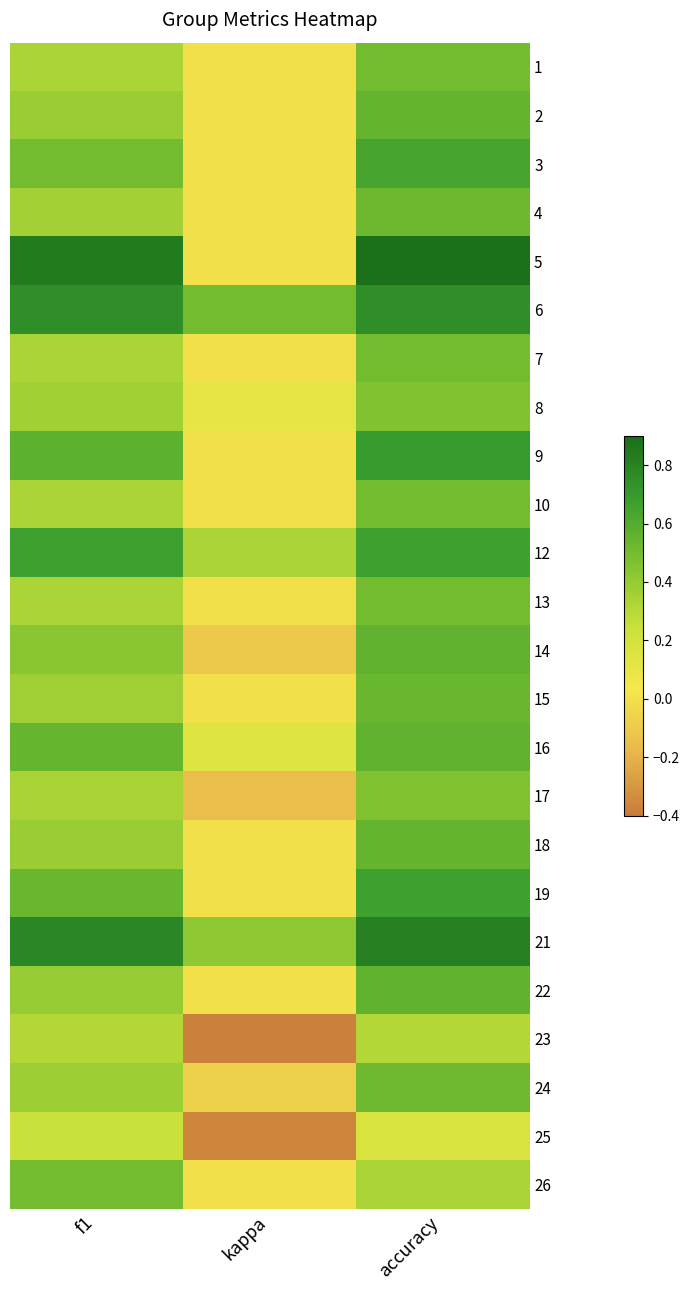

Reading right to left, list all the values displayed in this chart.

1: accuracy=0.5	kappa=0.0	f1=0.3
2: accuracy=0.5	kappa=0.0	f1=0.4
3: accuracy=0.6	kappa=0.0	f1=0.5
4: accuracy=0.5	kappa=0.0	f1=0.4
5: accuracy=0.9	kappa=0.0	f1=0.8
6: accuracy=0.8	kappa=0.5	f1=0.8
7: accuracy=0.5	kappa=0.0	f1=0.3
8: accuracy=0.5	kappa=0.1	f1=0.4
9: accuracy=0.7	kappa=0.0	f1=0.6
10: accuracy=0.5	kappa=0.0	f1=0.3
12: accuracy=0.7	kappa=0.3	f1=0.7
13: accuracy=0.5	kappa=0.0	f1=0.3
14: accuracy=0.6	kappa=-0.1	f1=0.4
15: accuracy=0.5	kappa=0.0	f1=0.4
16: accuracy=0.6	kappa=0.1	f1=0.5
17: accuracy=0.5	kappa=-0.2	f1=0.3
18: accuracy=0.5	kappa=0.0	f1=0.4
19: accuracy=0.7	kappa=0.0	f1=0.5
21: accuracy=0.8	kappa=0.4	f1=0.8
22: accuracy=0.6	kappa=0.0	f1=0.4
23: accuracy=0.3	kappa=-0.4	f1=0.3
24: accuracy=0.5	kappa=-0.1	f1=0.4
25: accuracy=0.2	kappa=-0.4	f1=0.2
26: accuracy=0.3	kappa=0.0	f1=0.5